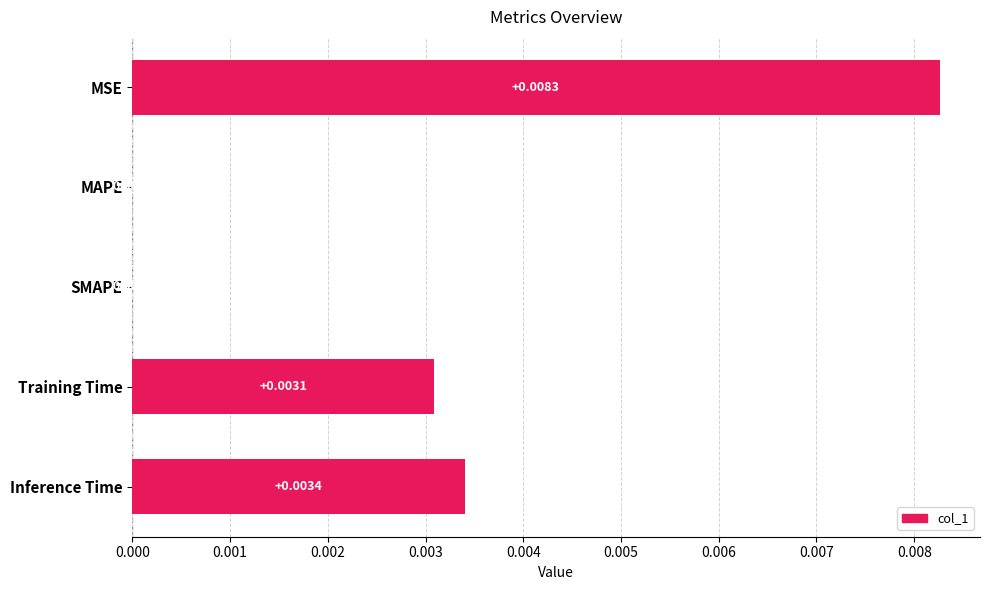

Are the bars grouped side by side (vs. stacked)?

No